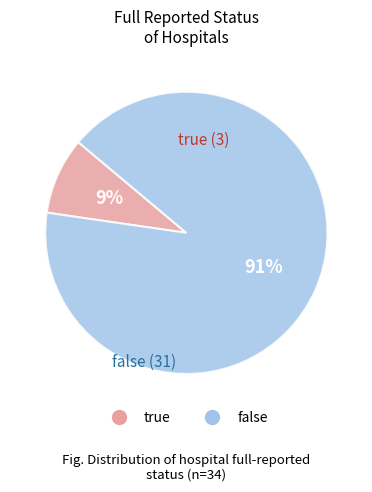

Which has a higher value, false or true?

false